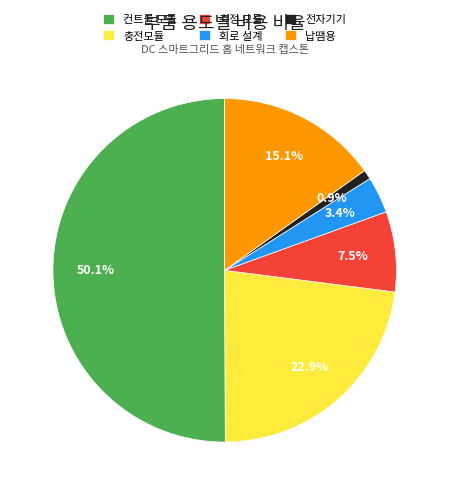

Which category has the smallest portion of the pie?

전자기기